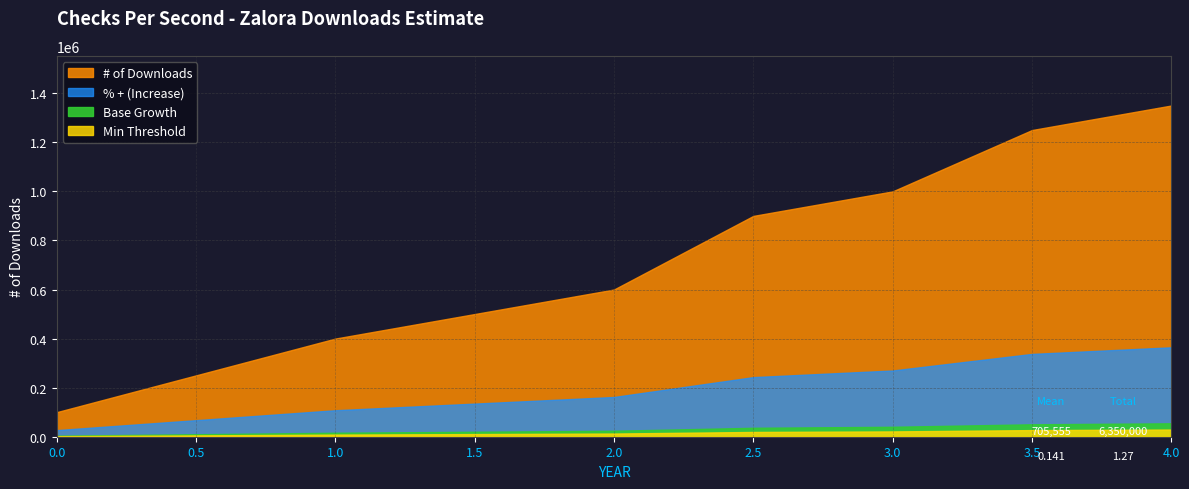

Between 2.5 and 3.0, which series saw the biggest shift?

# of Downloads